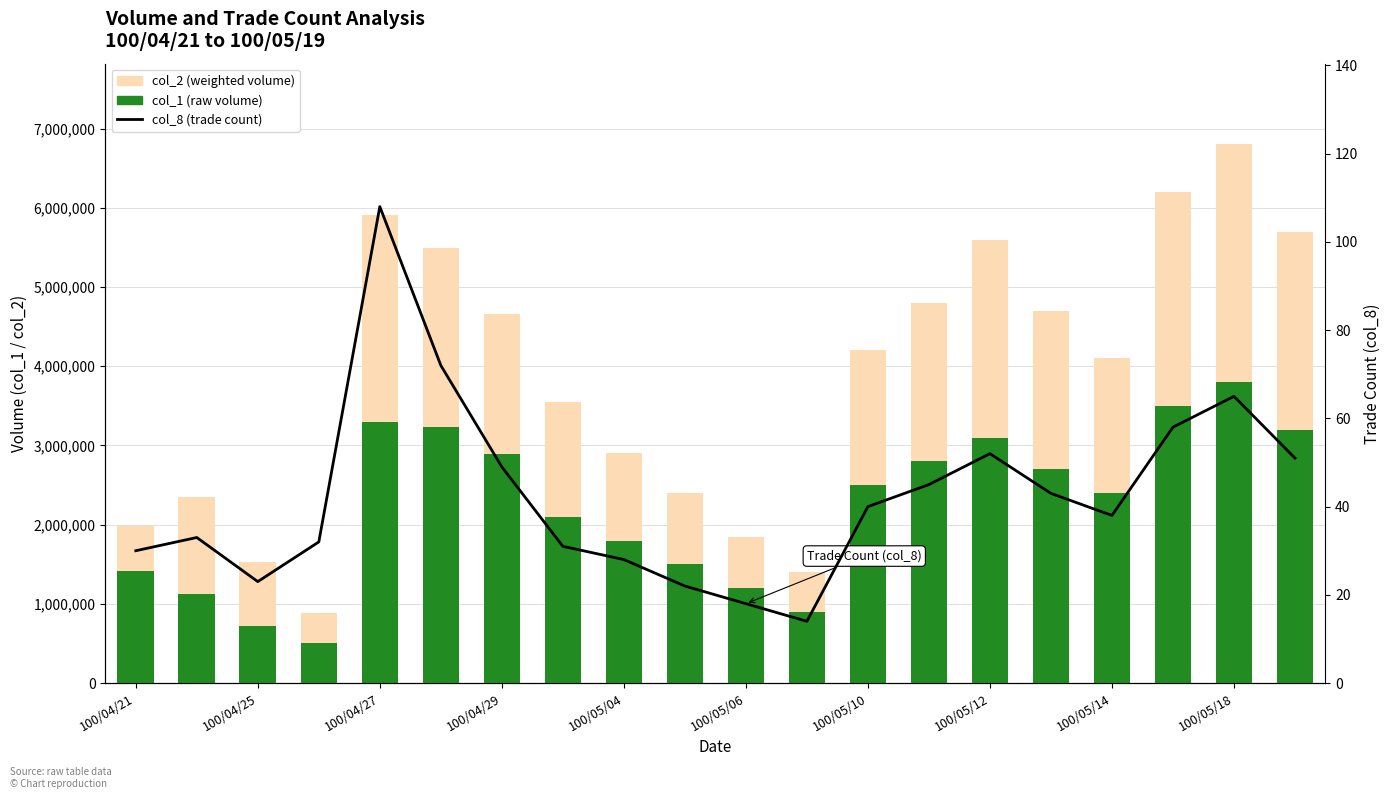

The value of col_8 (trade count) at 19 is 21. True or false?

False